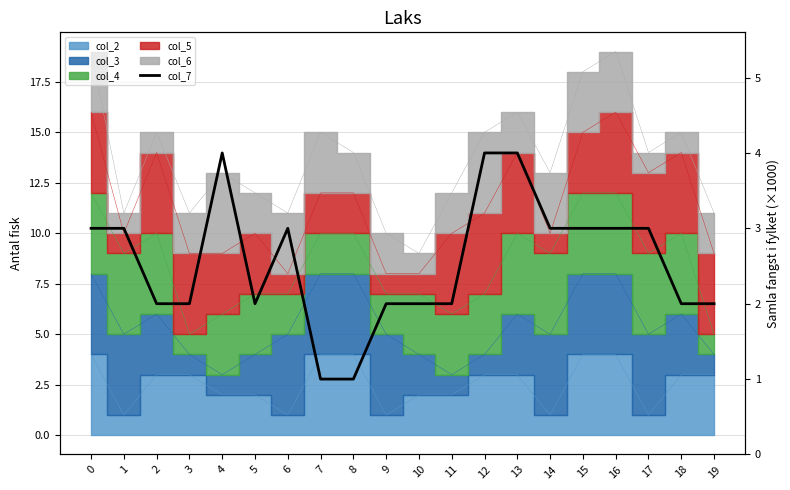

Reading left to right, extract all data points from this chart.

0=3	1=3	2=2	3=2	4=4	5=2	6=3	7=1	8=1	9=2	10=2	11=2	12=4	13=4	14=3	15=3	16=3	17=3	18=2	19=2